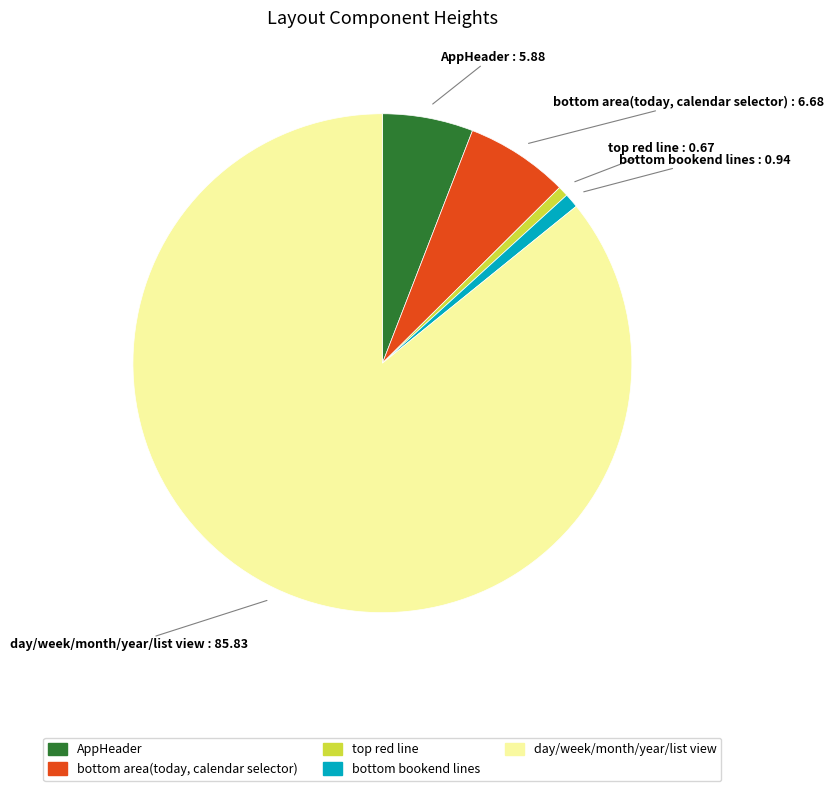

Which slice is the largest?

day/week/month/year/list view